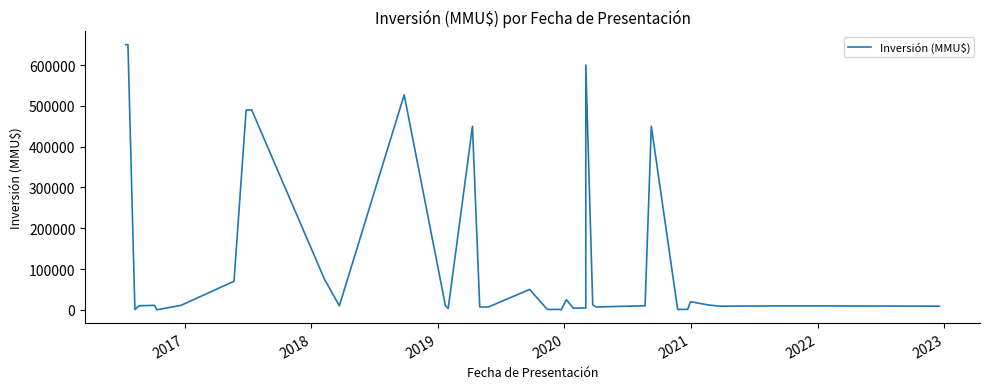

What is the average value?

120842